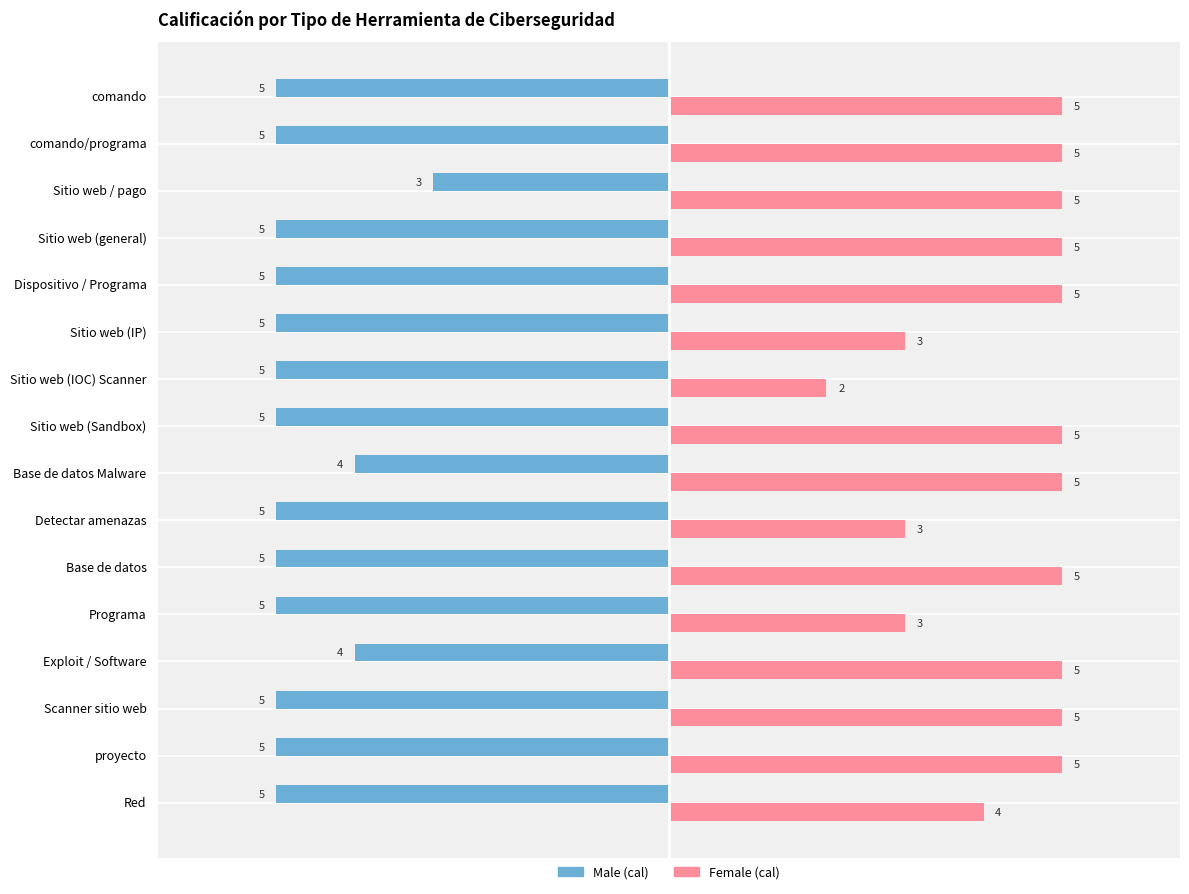

What is the smallest value displayed?

-5